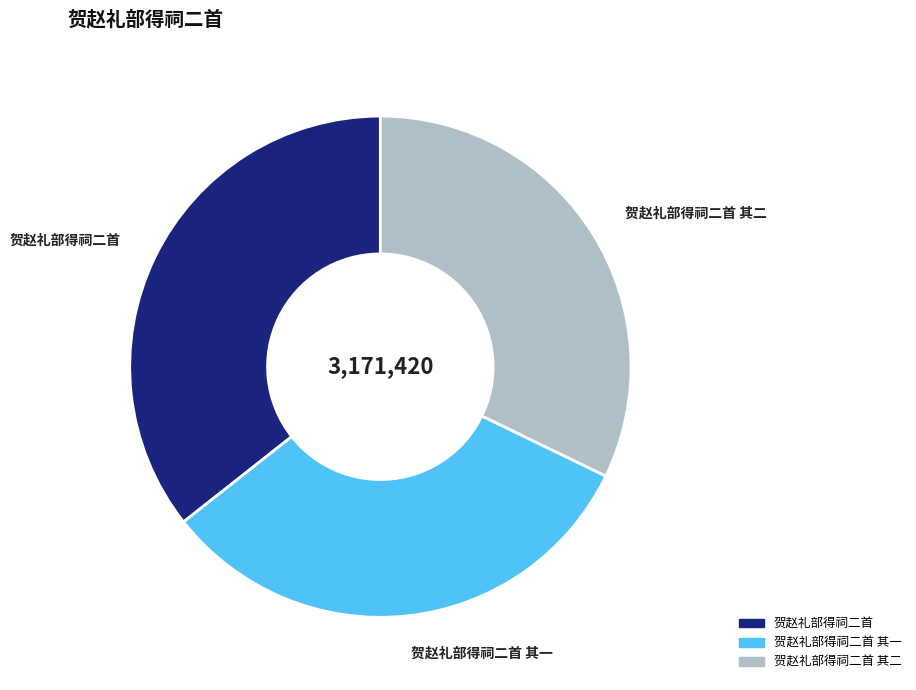

Does any single category account for the majority?

No